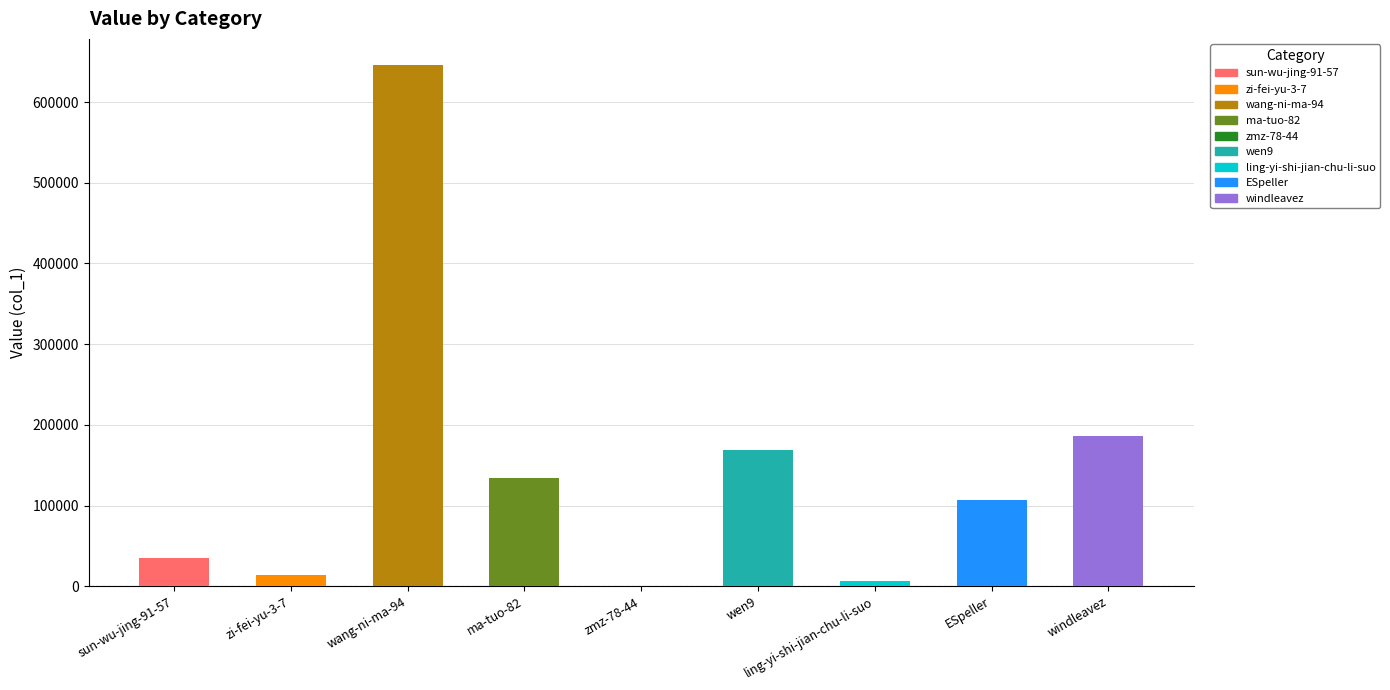

What position from the right is ESpeller?

2